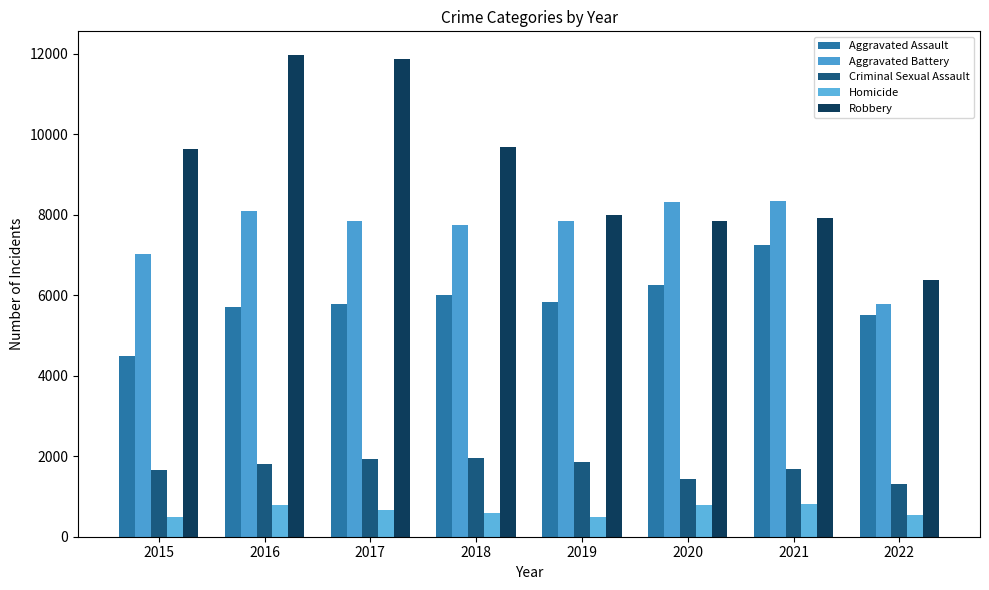

How many series are shown in this chart?

5